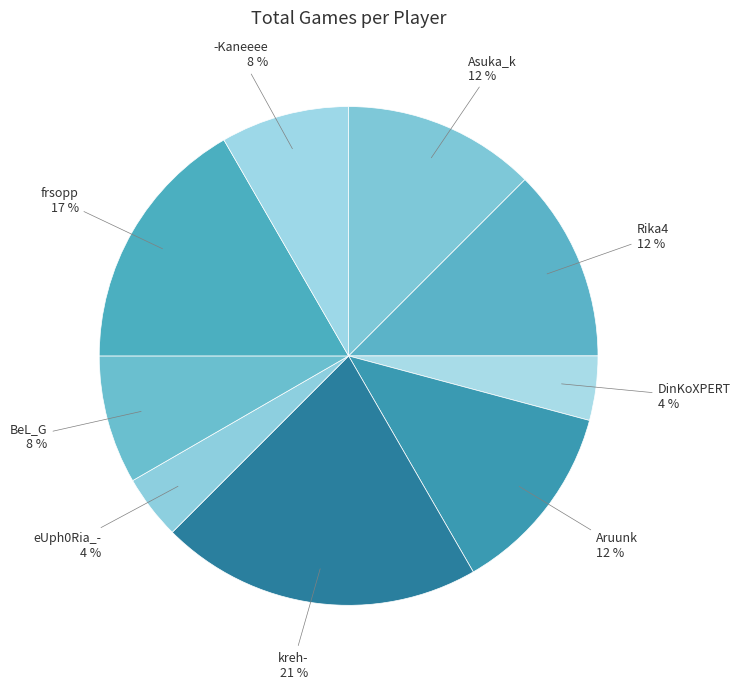

Is it true that kreh- is 30% of the pie?

False